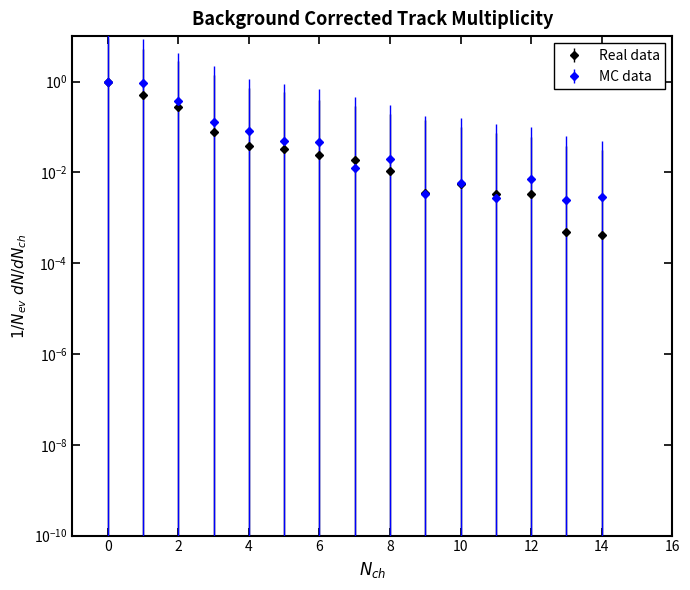

How many distinct data groups are displayed?

2